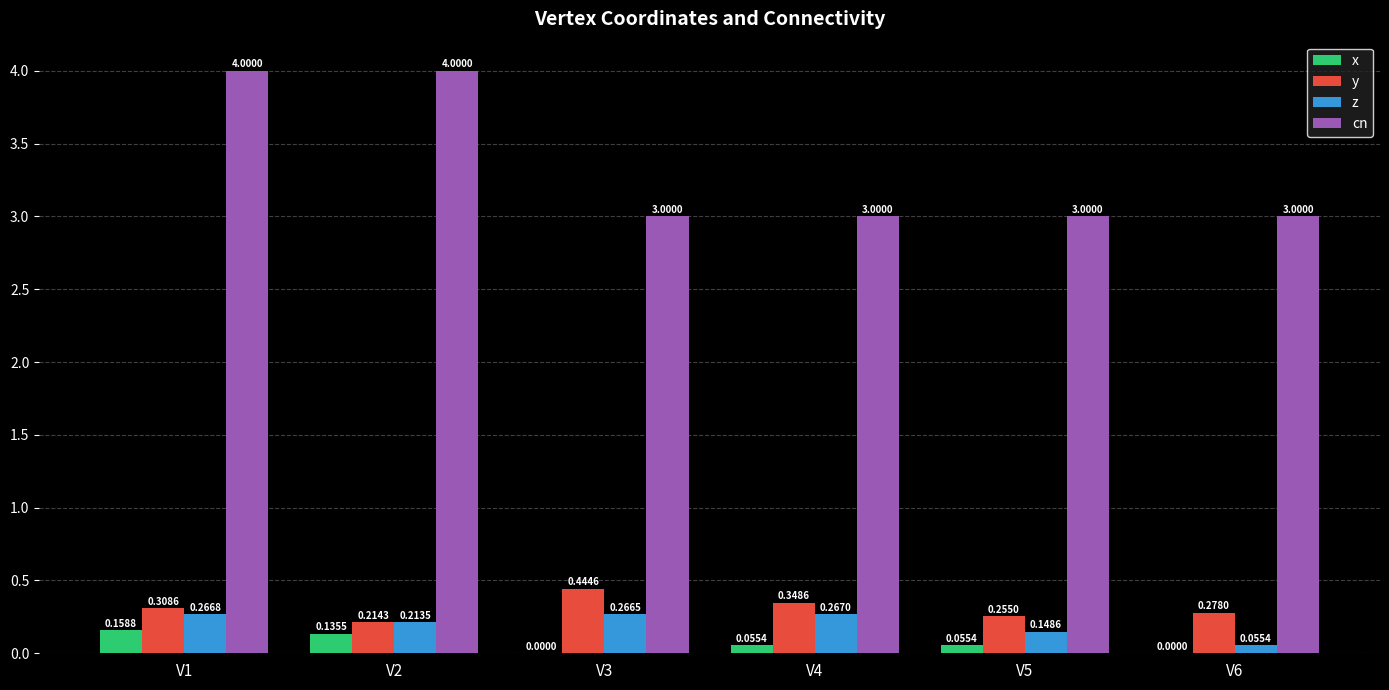

How many groups of bars are there?

6